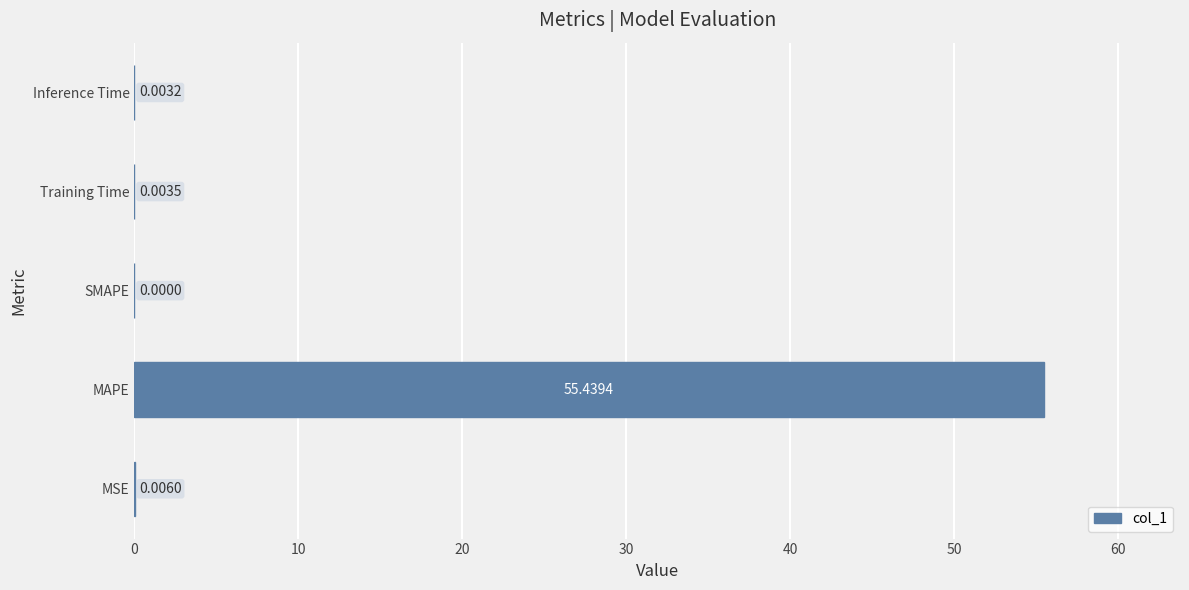

What is the greatest value displayed?

55.4